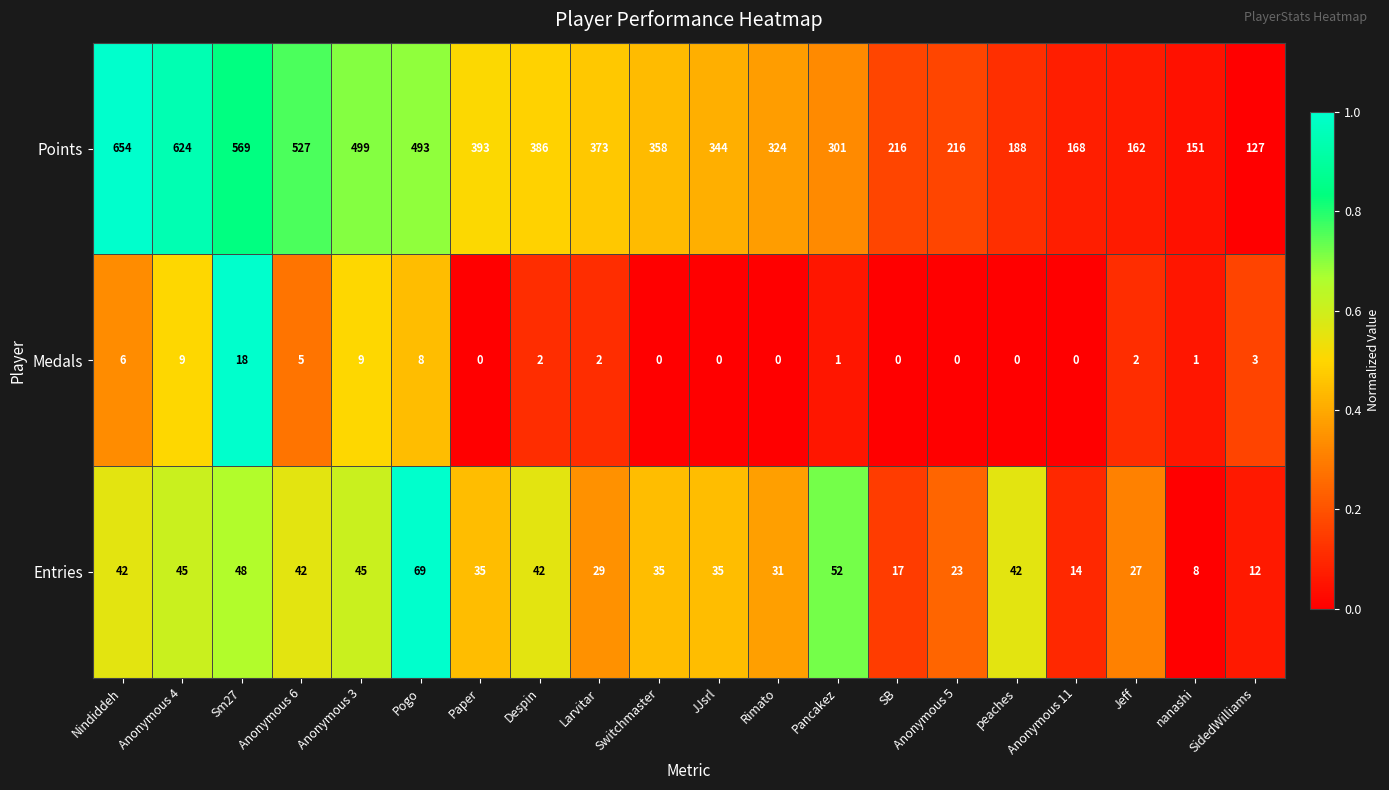

Rank the series at Sm27 from highest to lowest value.

Points, Entries, Medals